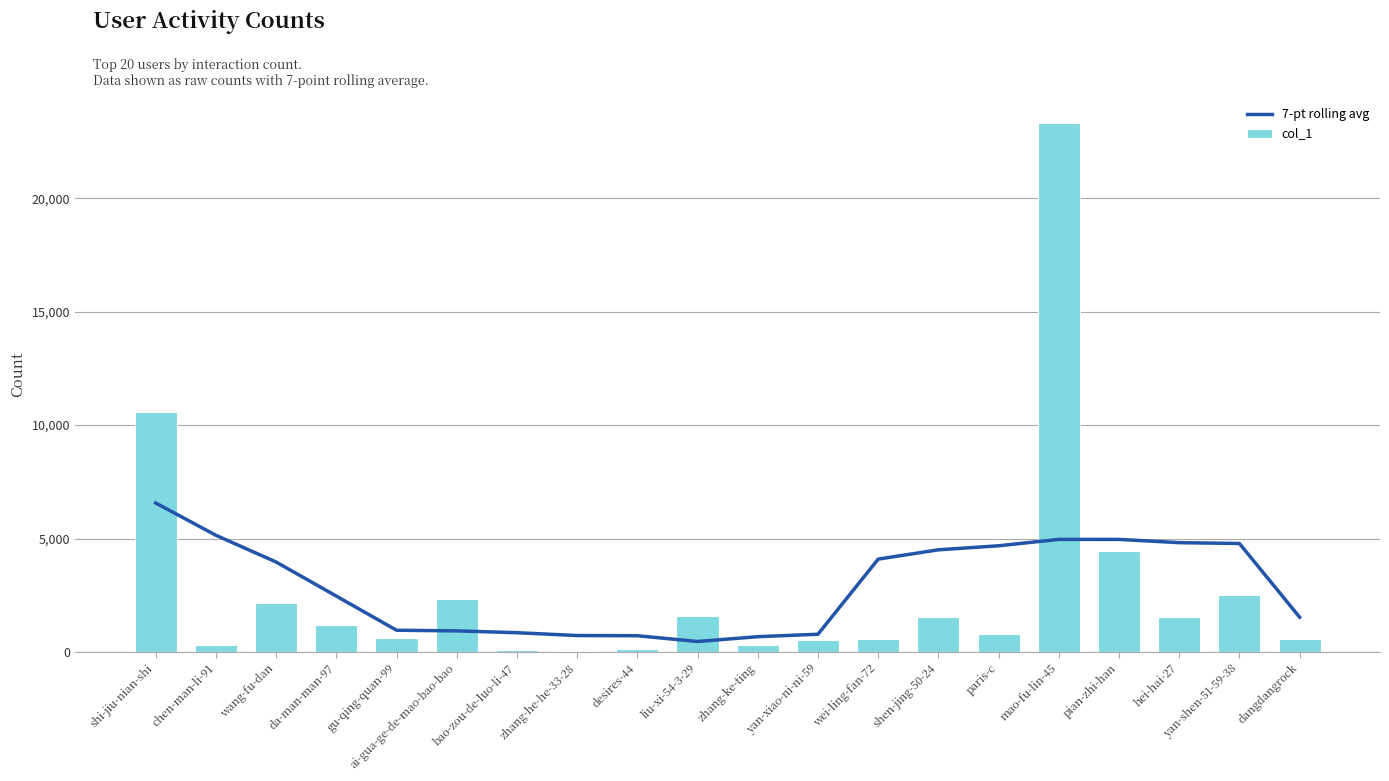

Reading left to right, what are all the values shown in this chart?

7-pt rolling avg: 6568.1	5142.7	3964.1	2462.1	956.3	928.0	846.9	722.3	713.9	459.4	671.6	779.7	4091.9	4501.9	4679.9	4961.3	4960.7	4817.0	4781.1	1530.7
col_1: 10583.0	314.0	2155.0	1176.0	605.0	2333.0	69.0	42.0	116.0	1587.0	304.0	546.0	552.0	1554.0	799.0	23301.0	4457.0	1550.0	2516.0	548.0